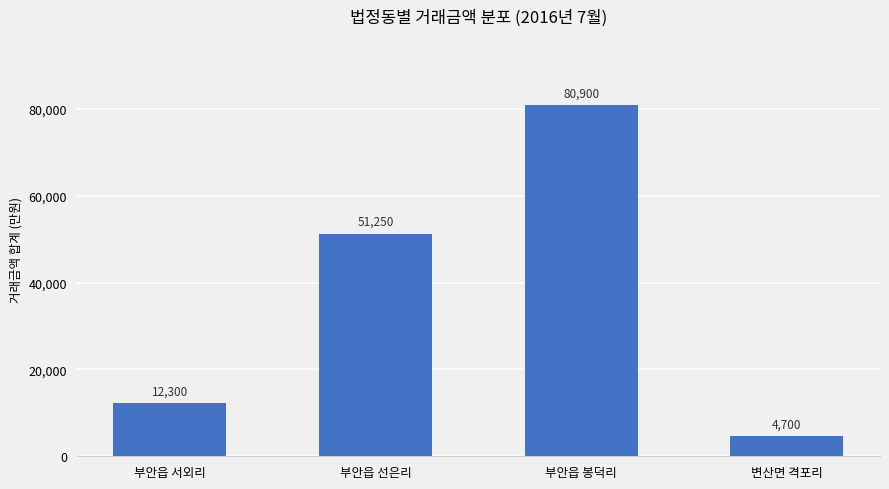

List the labels in order of value, smallest first.

변산면 격포리, 부안읍 서외리, 부안읍 선은리, 부안읍 봉덕리